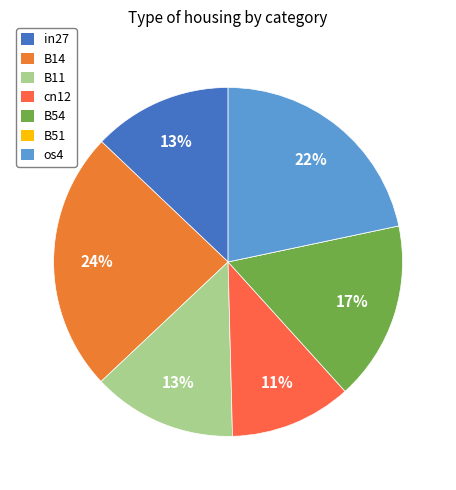

To the nearest percent, what percentage of the pie is os4?

22%